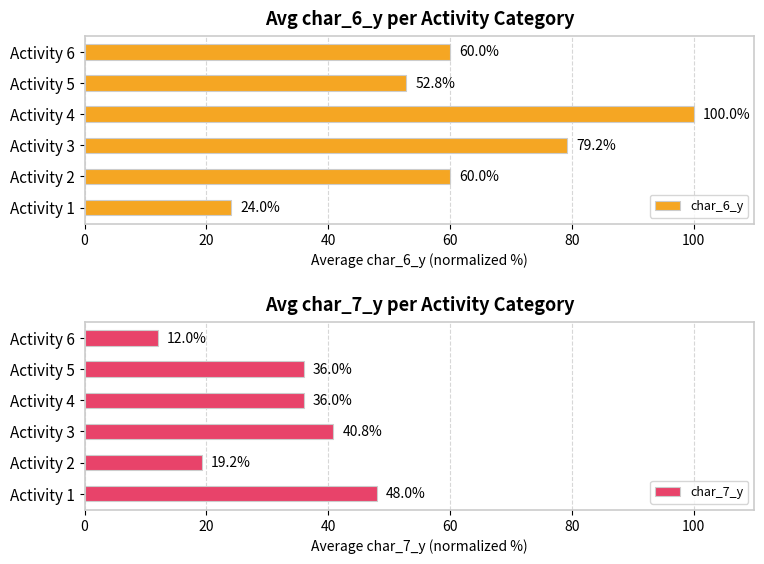

How many data points does each series have?

6